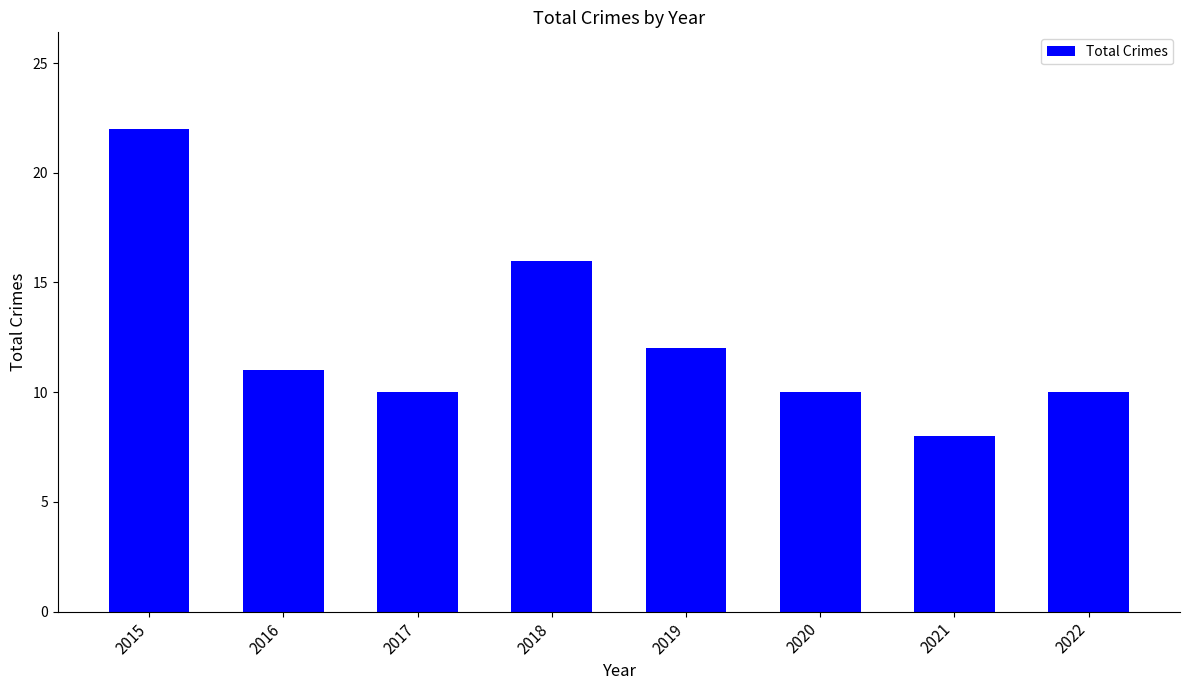

The value at 2019 is 5. True or false?

False